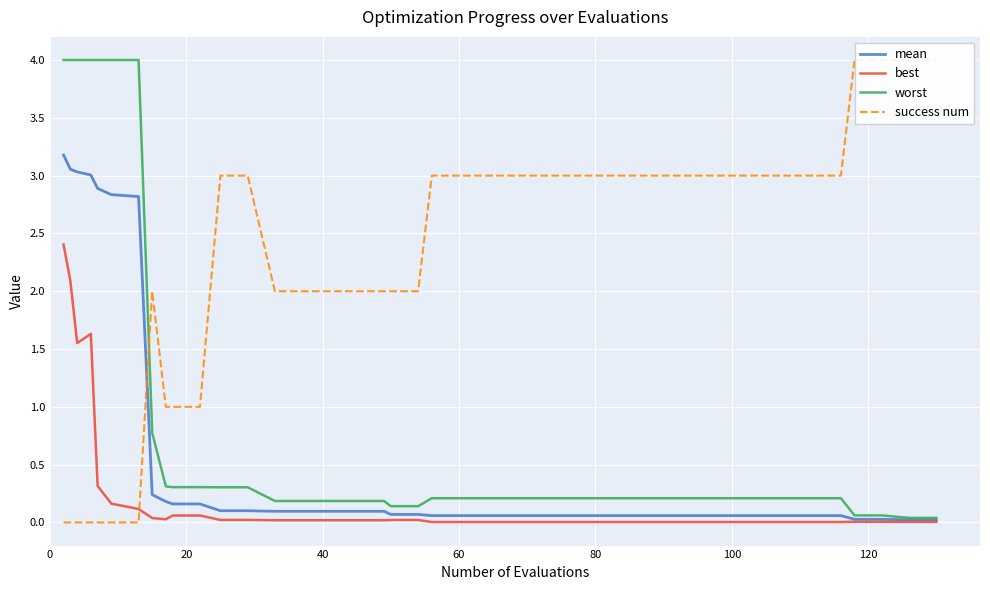

What are all the series names shown in the legend?

mean, best, worst, success num